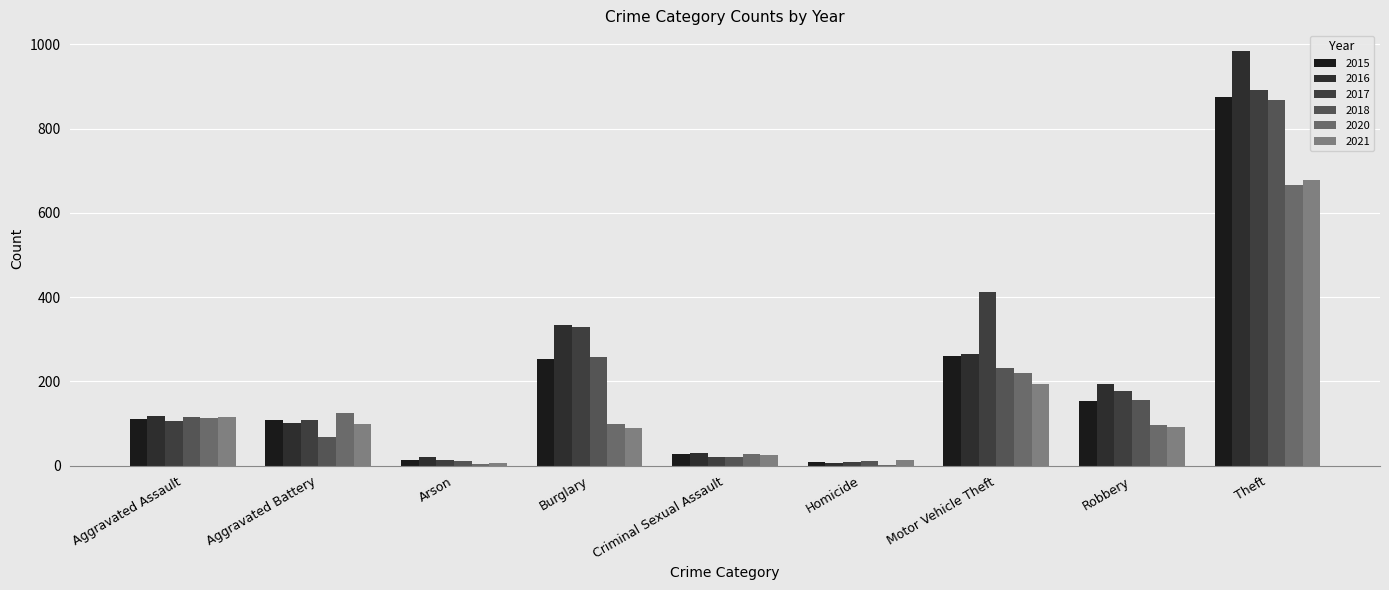

List the series in order of their peak value, lowest first.

2020, 2021, 2018, 2015, 2017, 2016